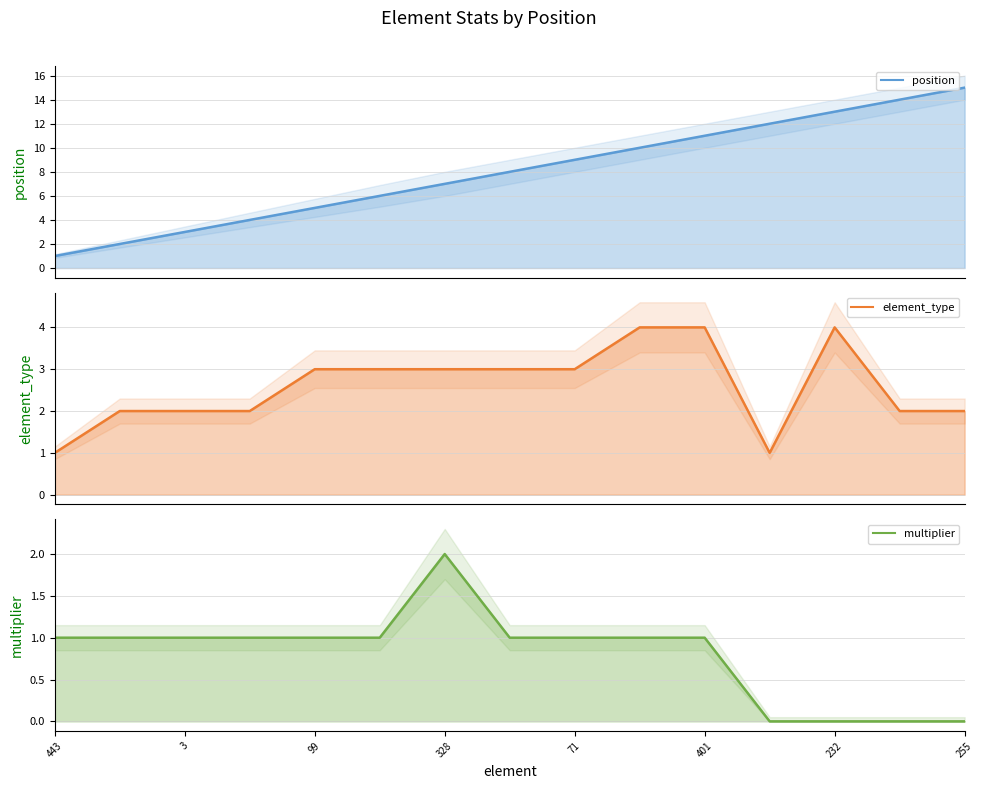

Rank the series by their average value, from highest to lowest.

position (line), element_type (line), multiplier (line)